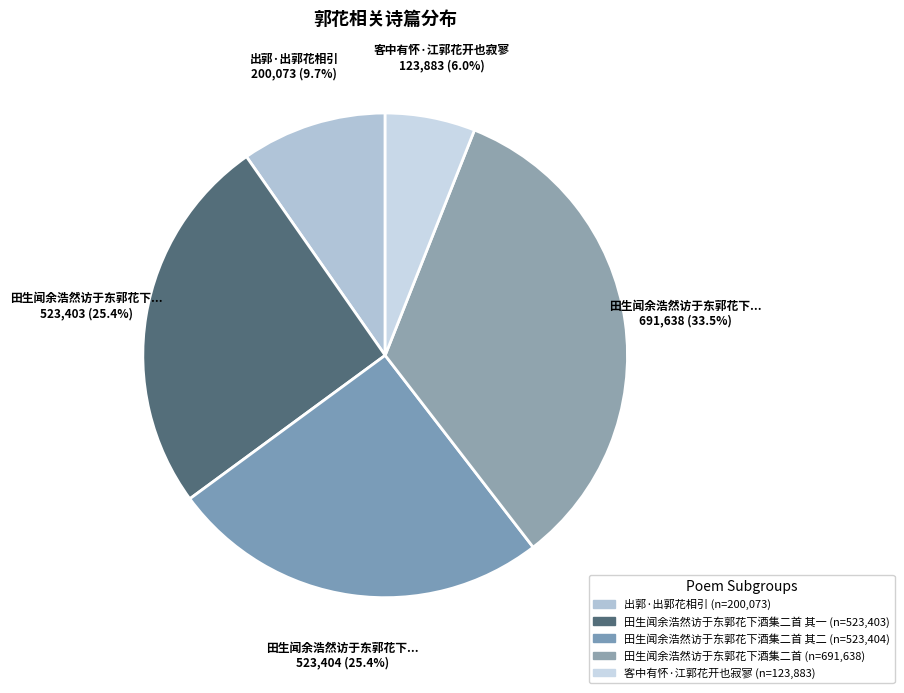

Is there any slice that represents more than half of the pie?

No